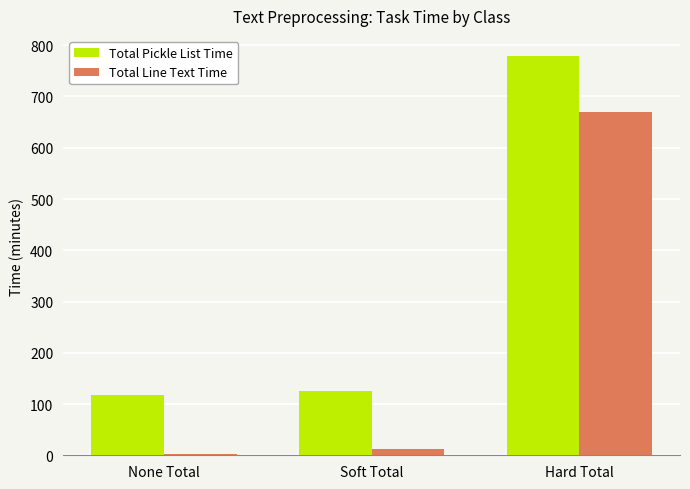

What is the spread (max minus min) of values at Hard Total?

109.1